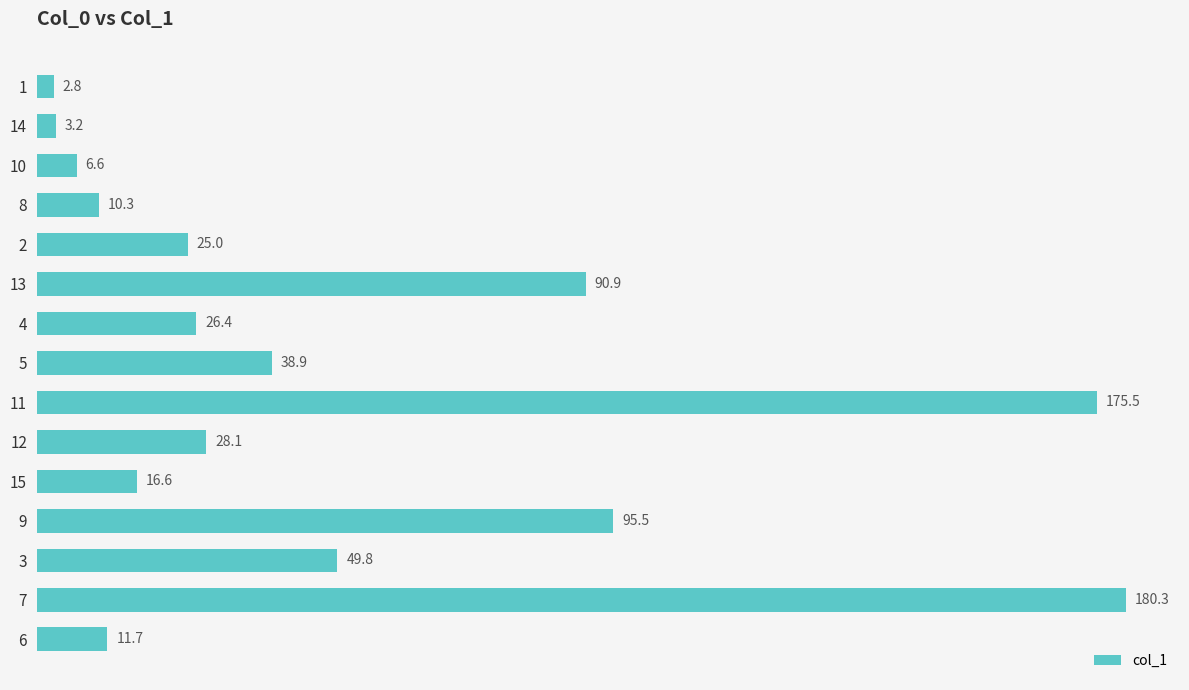

What is the sum of all values?

761.6